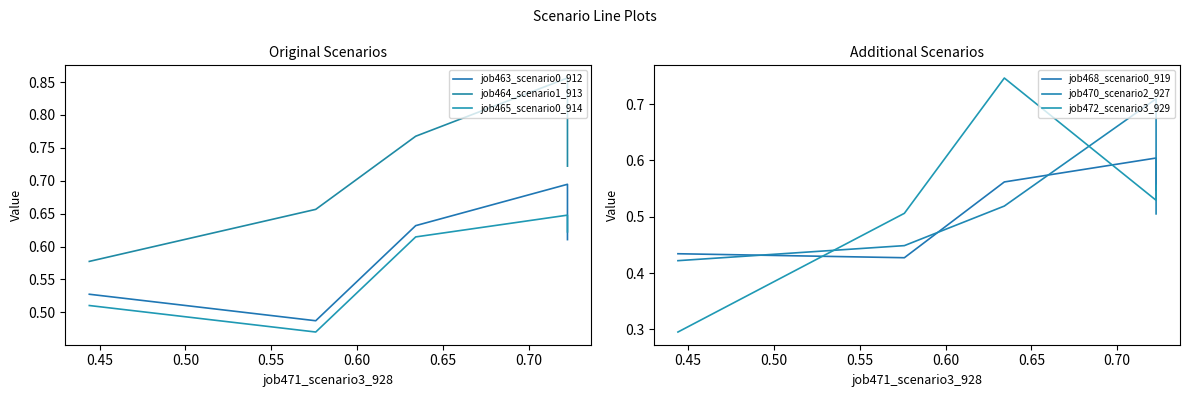

How many job470_scenario2_927 values are between 0 and 1?

5